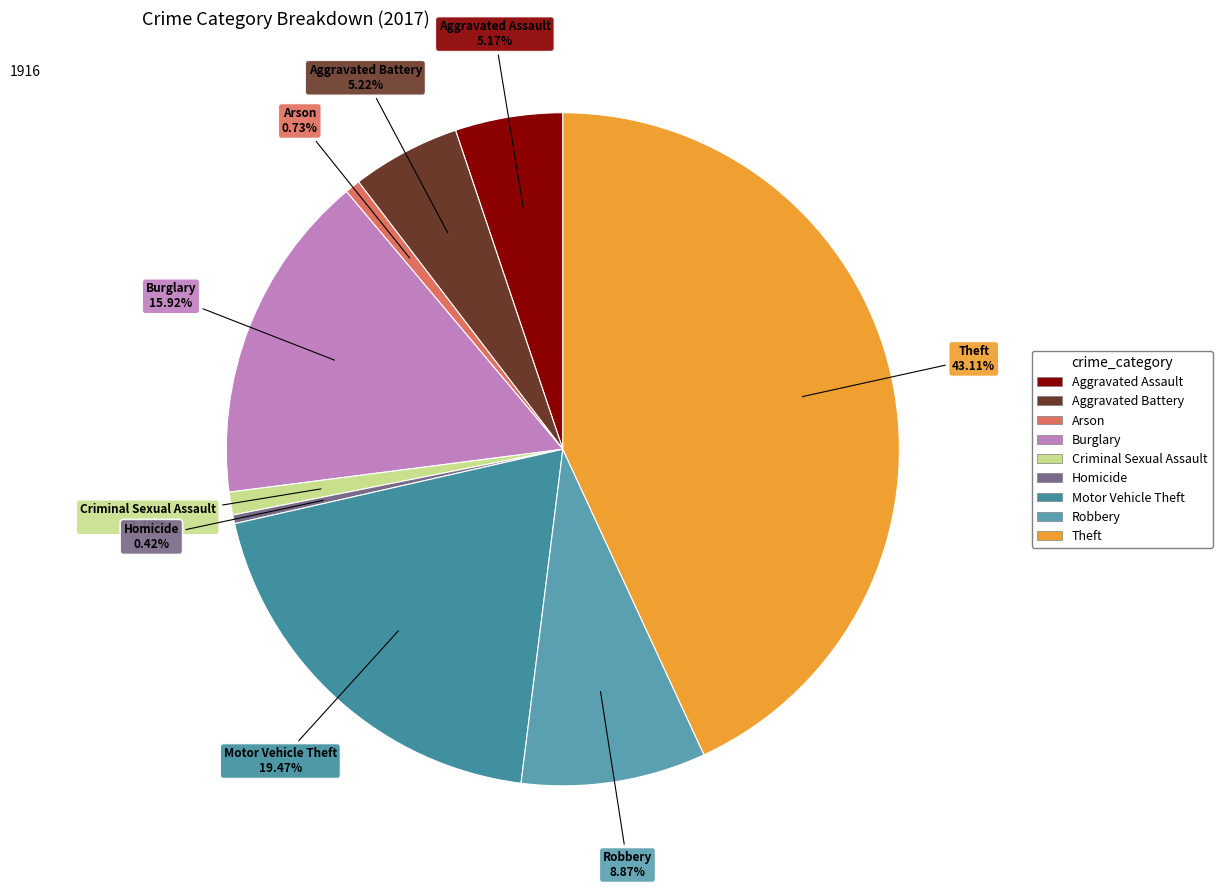

How many segments does this pie chart have?

9